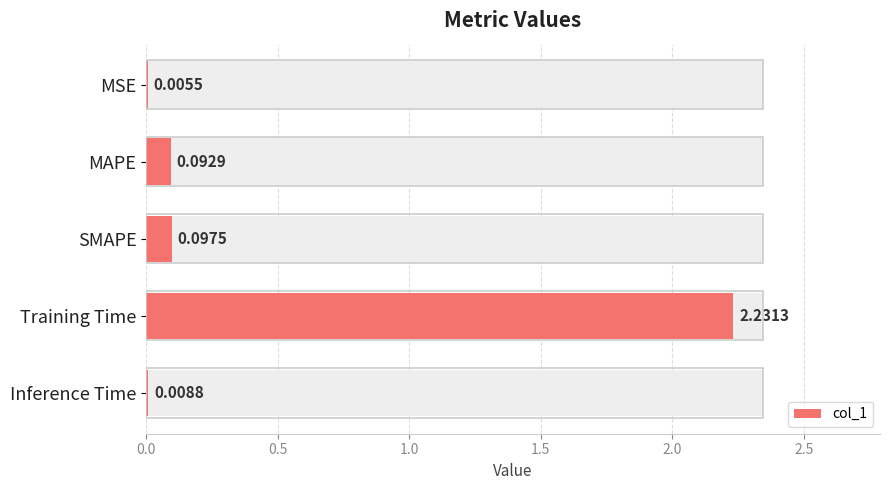

What is the greatest value displayed?

2.2